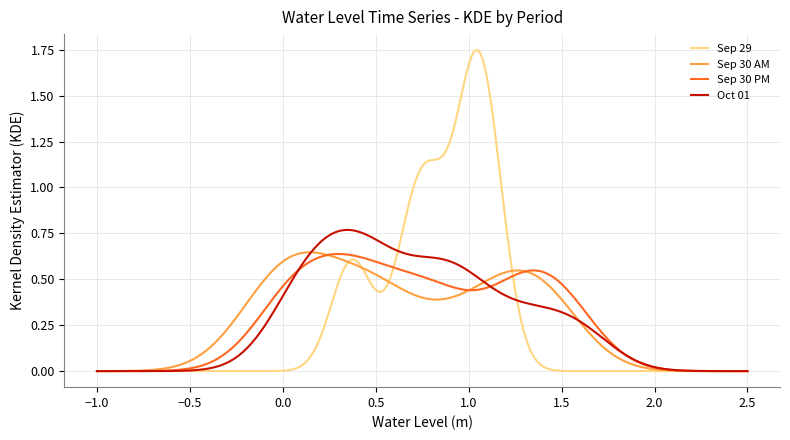

Which series has the largest range (max minus min)?

Sep 29